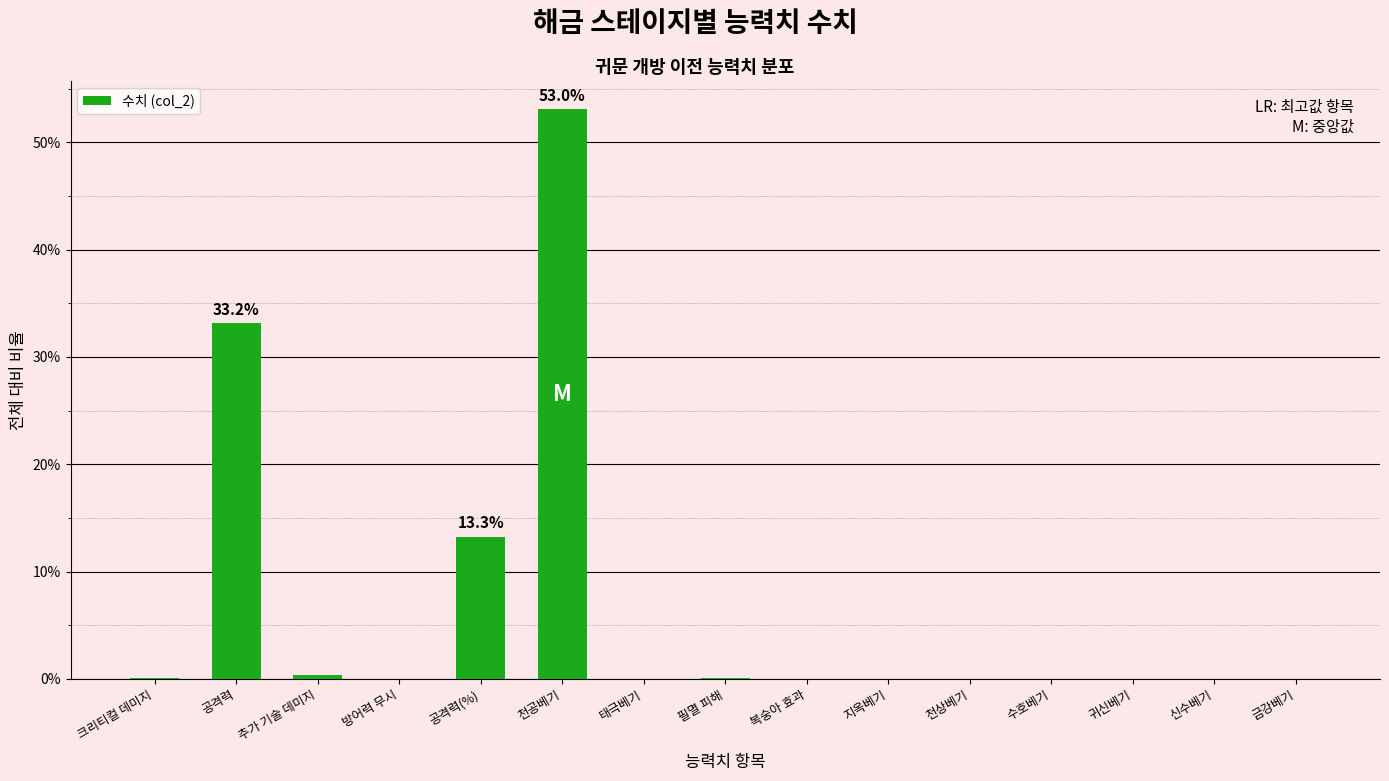

Which has a higher value, 공격력(%) or 천공베기?

천공베기